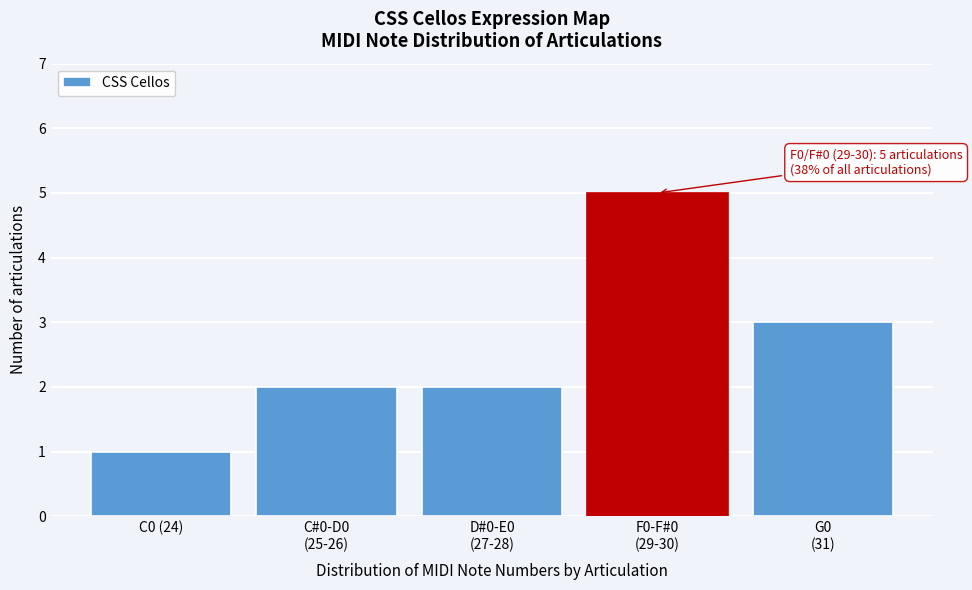

Reading right to left, extract all data points from this chart.

3	5	2	2	1